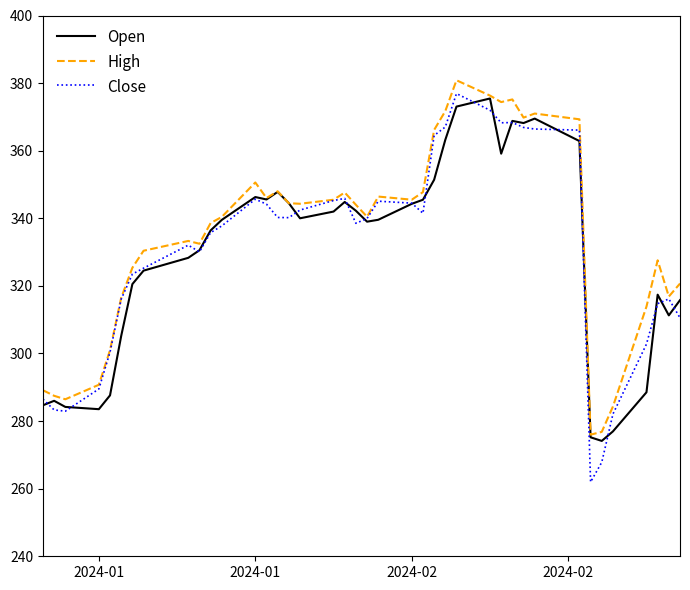

What is the maximum value for Open?

375.5